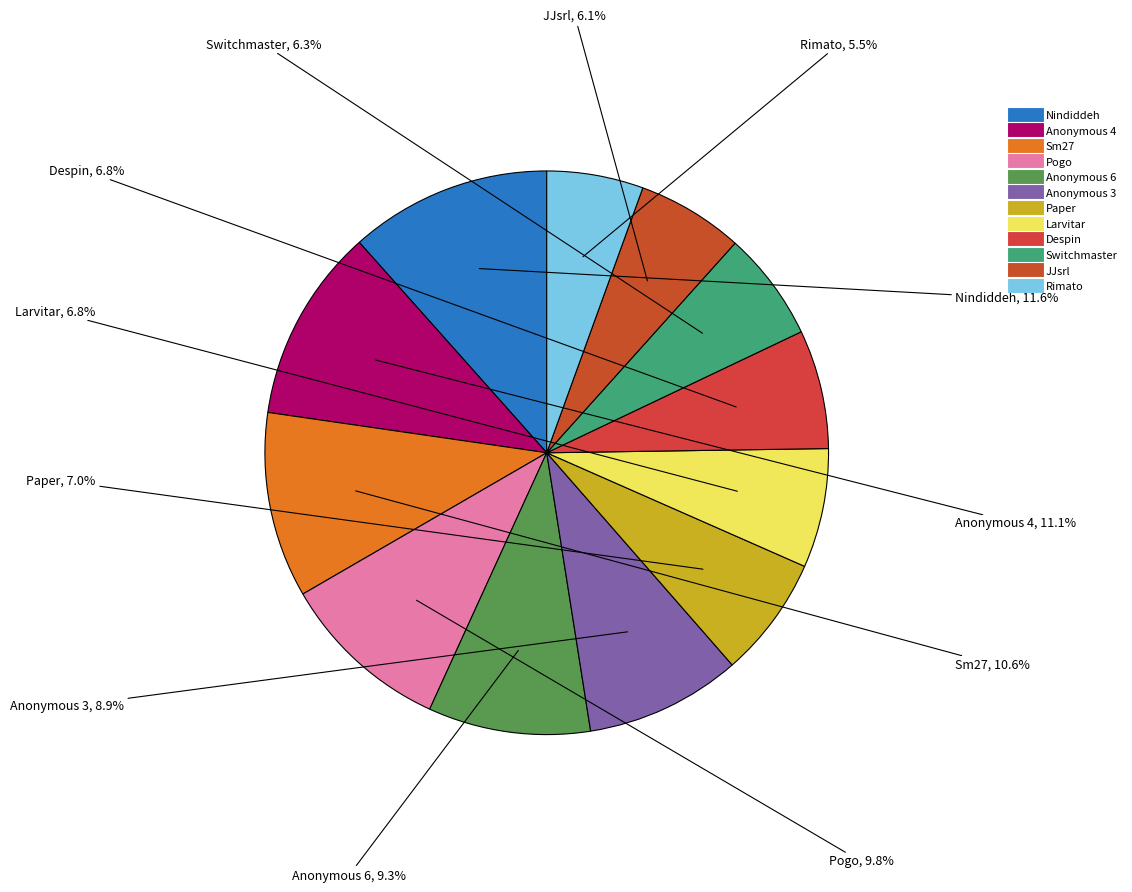

To the nearest percent, what is the combined percentage of Despin and Pogo?

17%